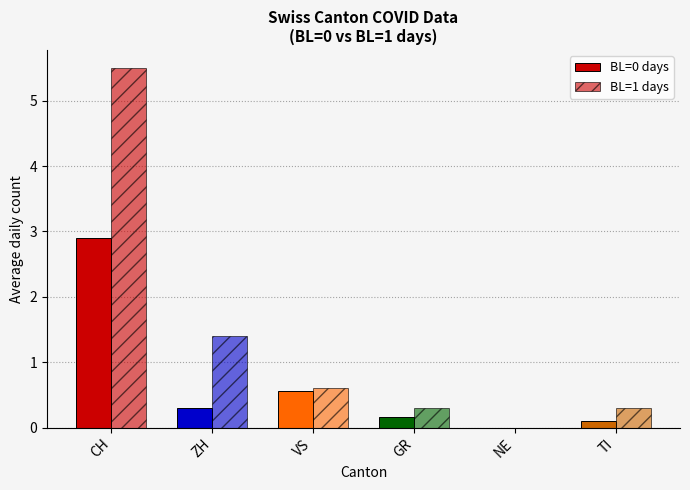

What position from the right is GR?

3